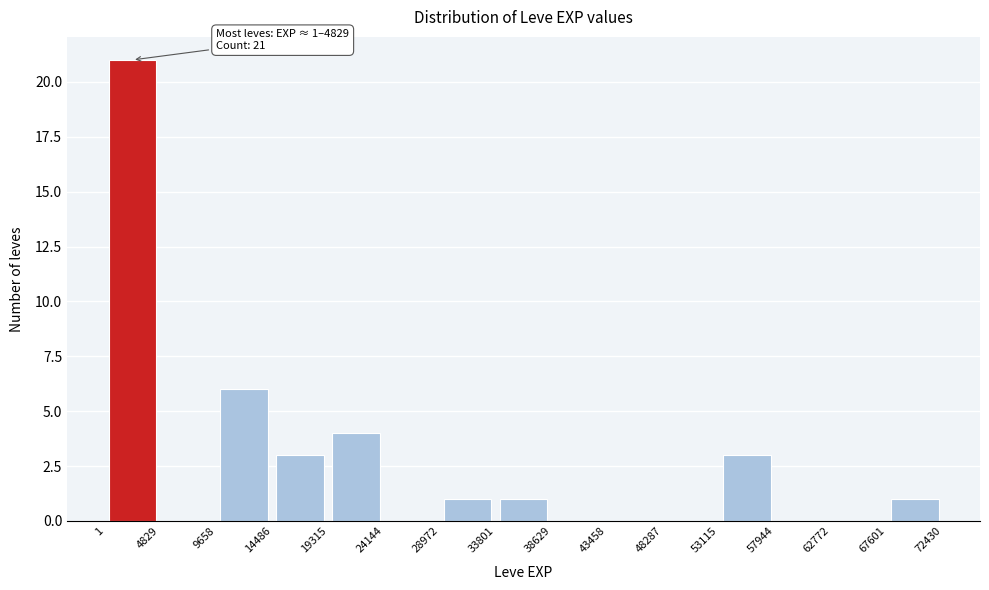

Over which range of the x-axis is the bar tallest?

1 to 4829